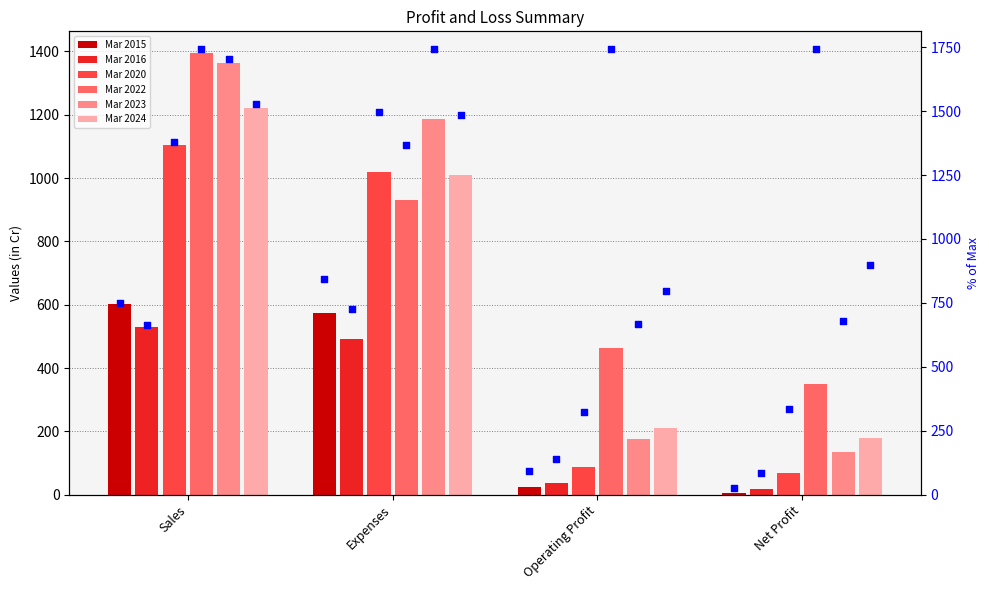

What are all the series names shown in the legend?

Mar 2015, Mar 2016, Mar 2020, Mar 2022, Mar 2023, Mar 2024